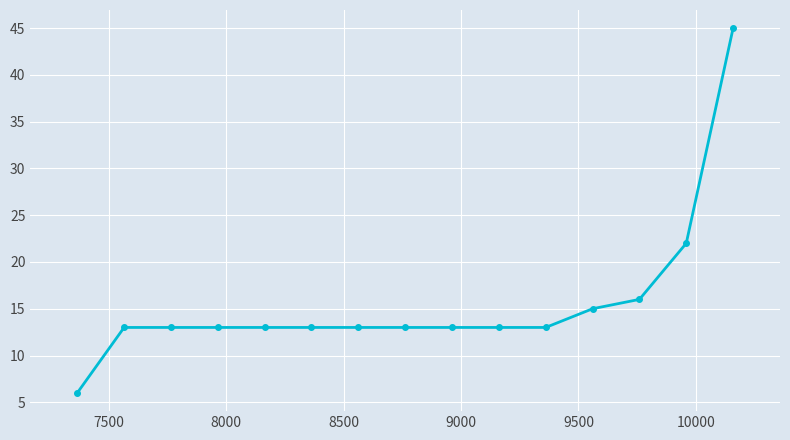

What is the greatest value displayed?

45